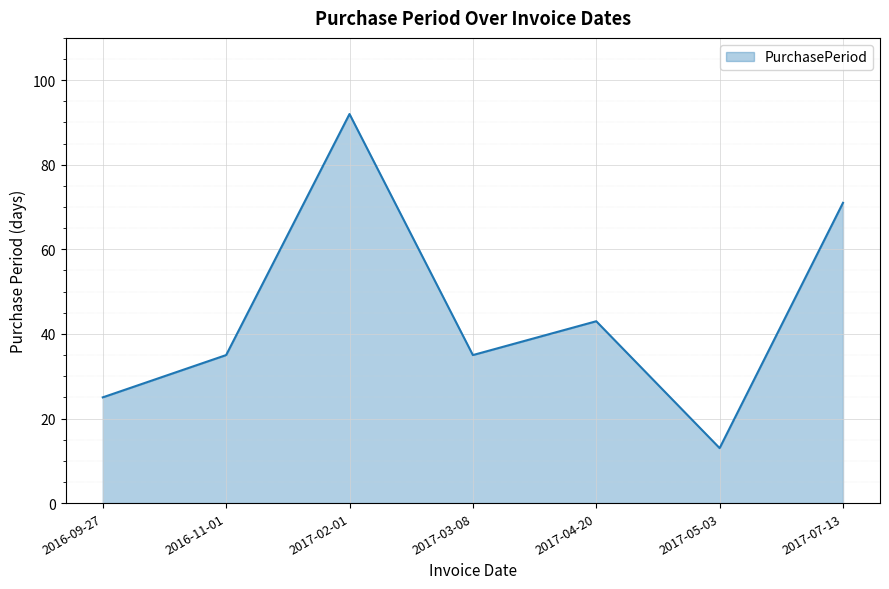

How many series are shown in this chart?

1